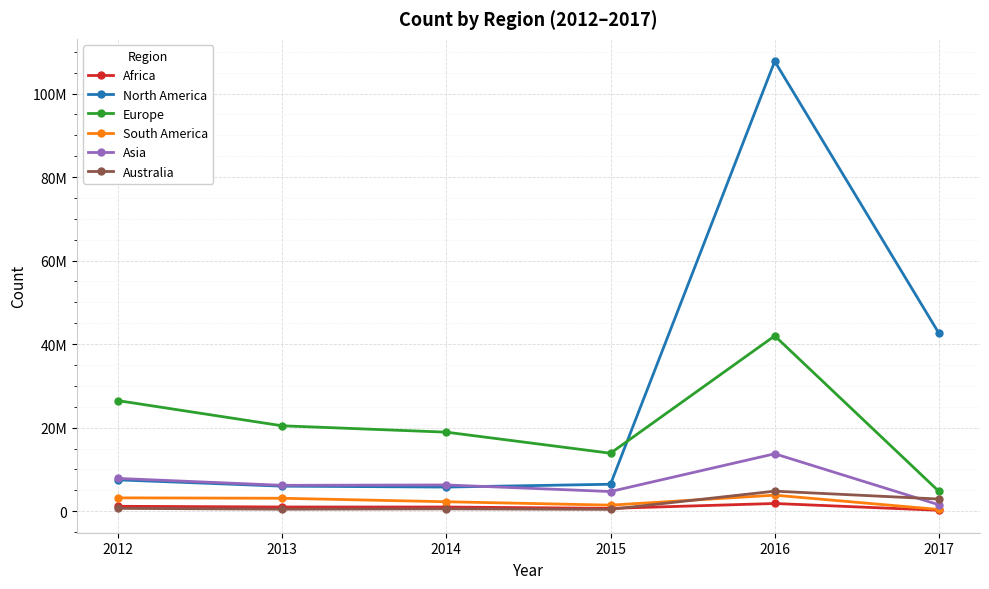

What value does the Africa series have at 2012, to the nearest 100?

1181800